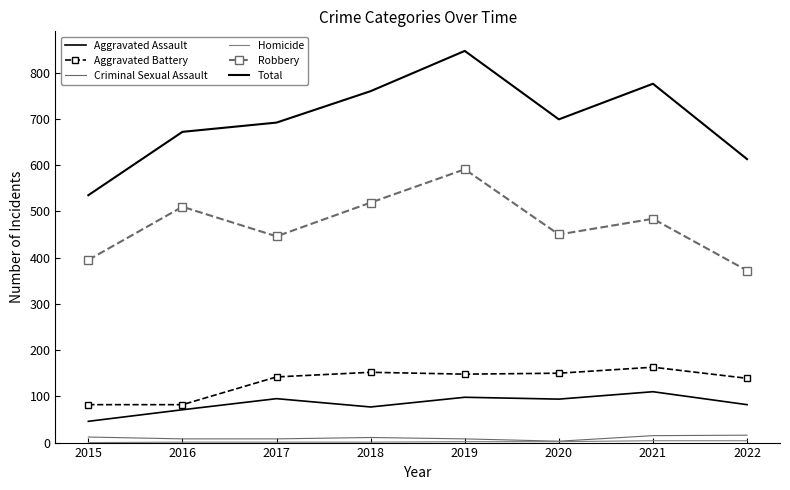

Reading right to left, what are all the values shown in this chart?

Aggravated Assault: 82	110	94	98	77	95	71	46
Aggravated Battery: 139	163	150	148	152	142	82	82
Criminal Sexual Assault: 16	15	3	8	11	8	8	12
Homicide: 4	4	2	2	1	1	1	0
Robbery: 372	484	450	591	519	446	510	395
Total: 613	776	699	847	760	692	672	535